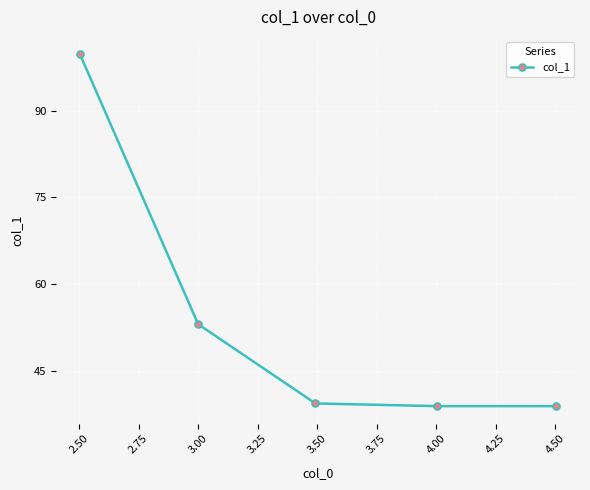

Is this an area chart (filled region under the line)?

No